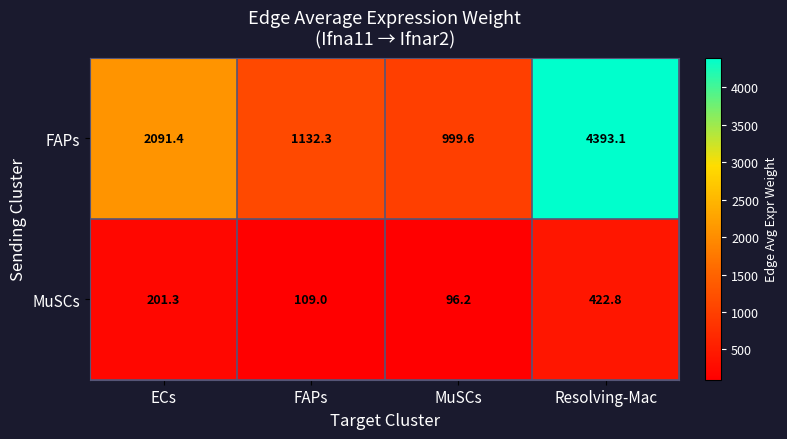

What value does the MuSCs series have at MuSCs?

96.2